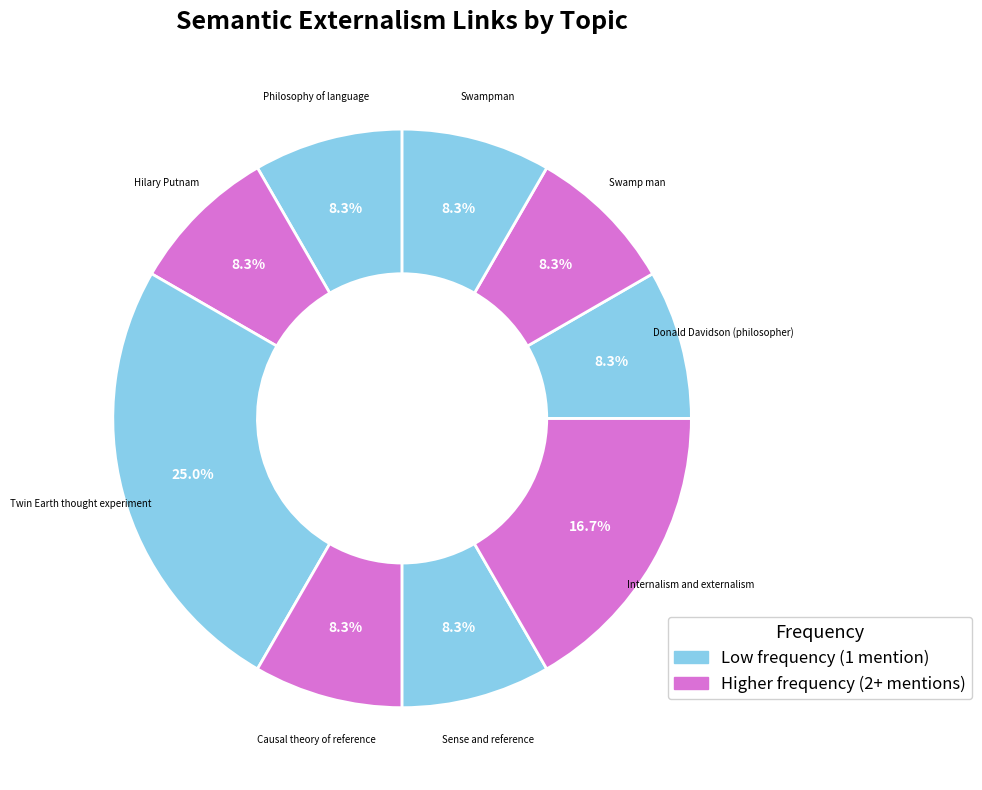

How many slices are in this pie chart?

9